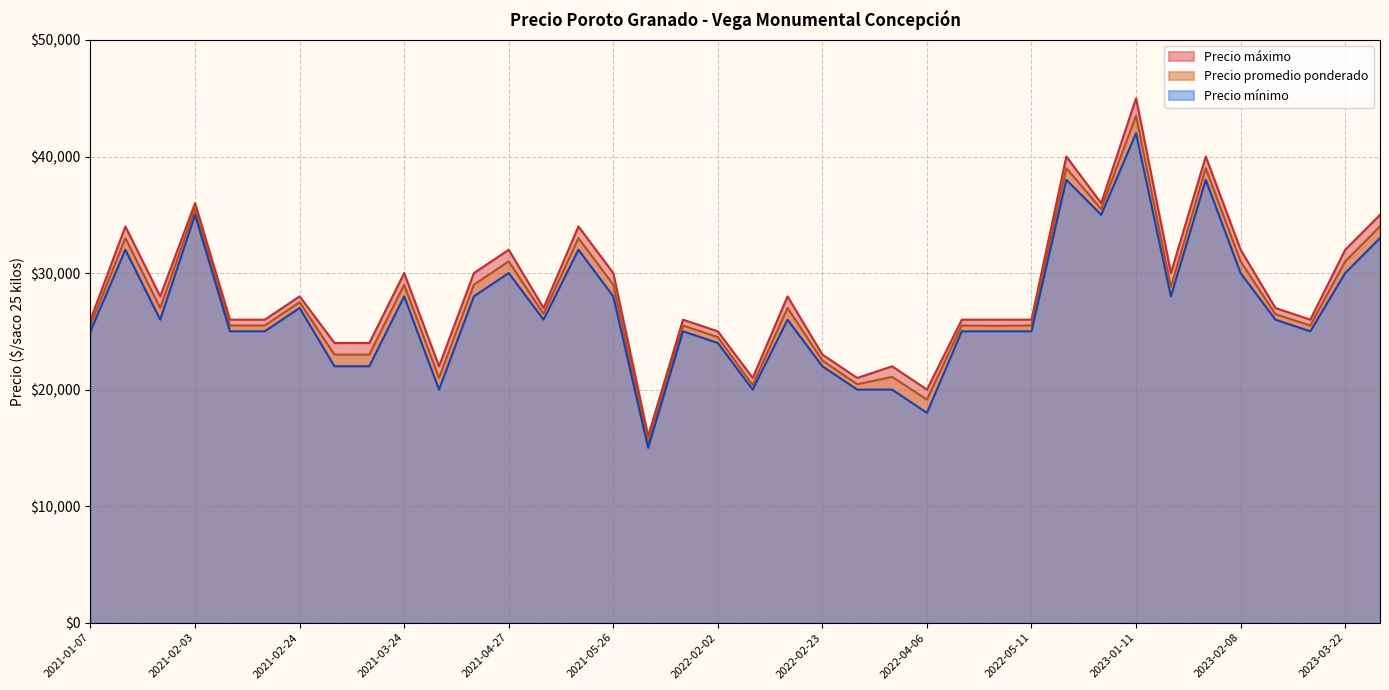

What is the maximum value for Precio máximo?

45000